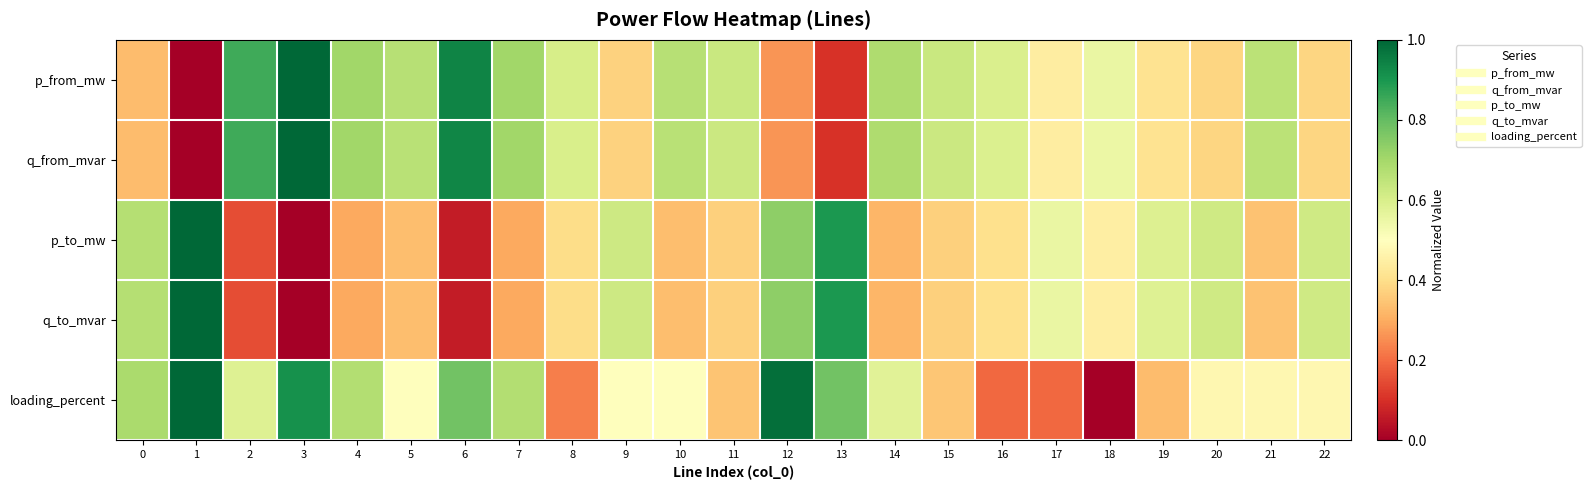

Reading left to right, transcribe all the data shown in this chart.

p_from_mw: 0=0.3	1=0.0	2=0.9	3=1.0	4=0.7	5=0.7	6=0.9	7=0.7	8=0.6	9=0.4	10=0.7	11=0.6	12=0.3	13=0.1	14=0.7	15=0.6	16=0.6	17=0.4	18=0.6	19=0.4	20=0.4	21=0.7	22=0.4
q_from_mvar: 0=0.3	1=0.0	2=0.8	3=1.0	4=0.7	5=0.7	6=0.9	7=0.7	8=0.6	9=0.4	10=0.7	11=0.6	12=0.3	13=0.1	14=0.7	15=0.6	16=0.6	17=0.4	18=0.5	19=0.4	20=0.4	21=0.7	22=0.4
p_to_mw: 0=0.7	1=1.0	2=0.1	3=0.0	4=0.3	5=0.3	6=0.1	7=0.3	8=0.4	9=0.6	10=0.3	11=0.4	12=0.7	13=0.9	14=0.3	15=0.4	16=0.4	17=0.6	18=0.4	19=0.6	20=0.6	21=0.3	22=0.6
q_to_mvar: 0=0.7	1=1.0	2=0.1	3=0.0	4=0.3	5=0.3	6=0.1	7=0.3	8=0.4	9=0.6	10=0.3	11=0.4	12=0.7	13=0.9	14=0.3	15=0.4	16=0.4	17=0.6	18=0.4	19=0.6	20=0.6	21=0.3	22=0.6
loading_percent: 0=0.7	1=1.0	2=0.6	3=0.9	4=0.7	5=0.5	6=0.8	7=0.7	8=0.2	9=0.5	10=0.5	11=0.3	12=1.0	13=0.8	14=0.6	15=0.4	16=0.2	17=0.2	18=0.0	19=0.3	20=0.5	21=0.5	22=0.5